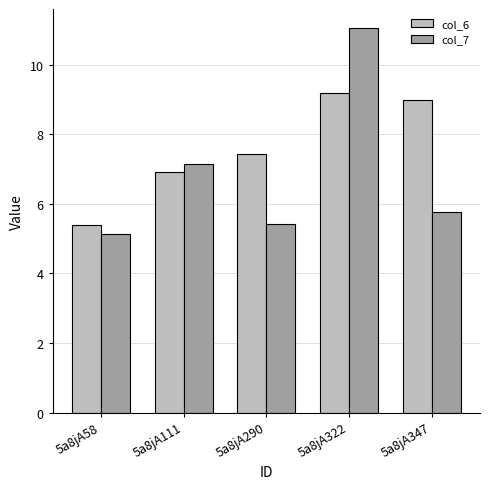

What are all the series names shown in the legend?

col_6, col_7